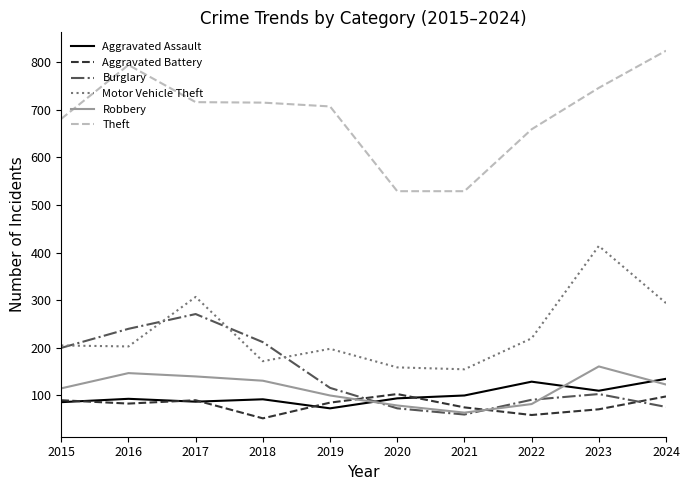

At how many categories does at least one series exceed 759?

2